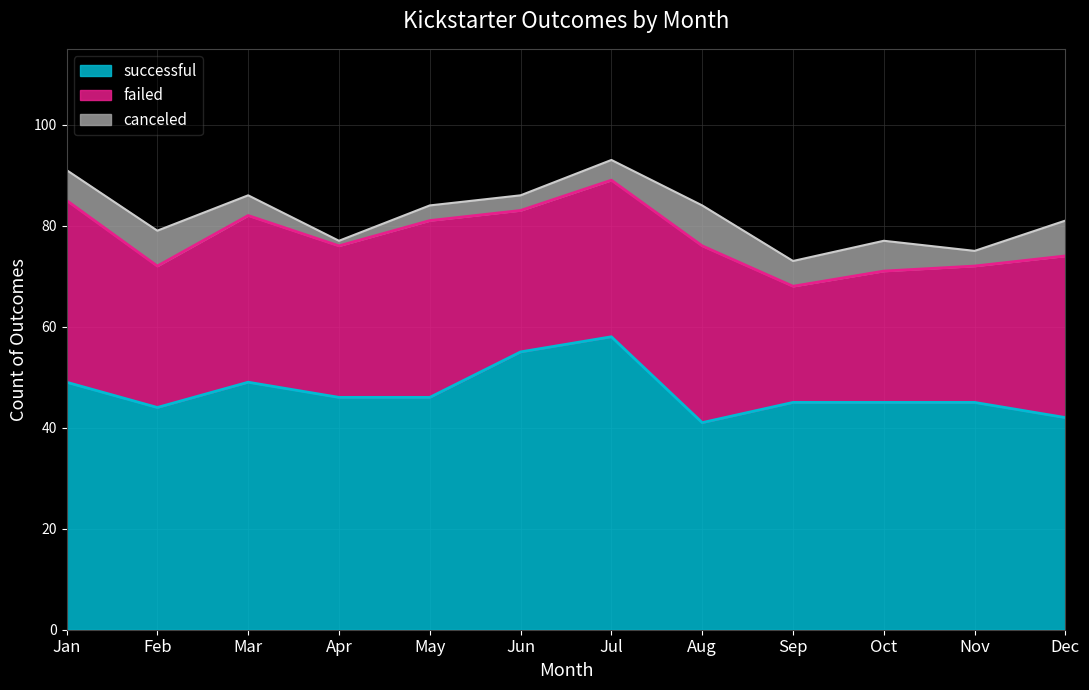

Which series has the widest spread of values?

successful